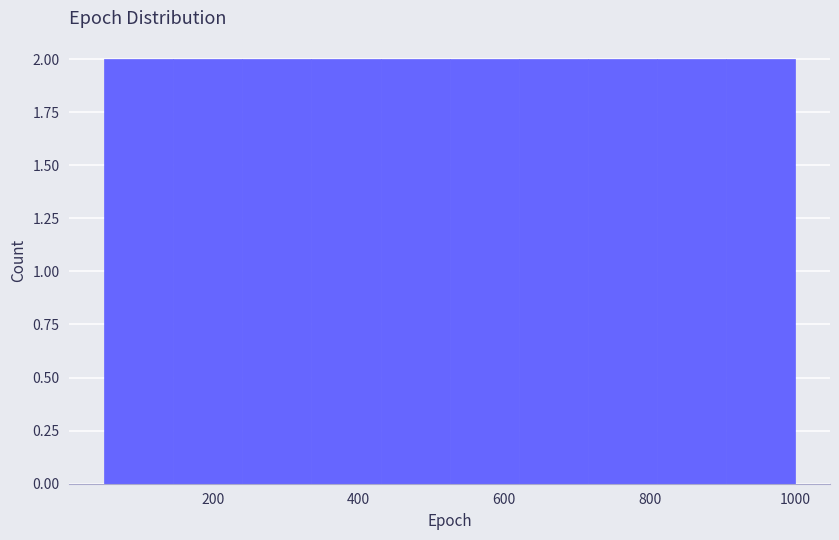

Reading left to right, transcribe this chart: for each bar, give the range it covers on the x-axis and its height. Neither the bar edges nor the heights are printed on the chart, so give them approximately, as read against the axes.

50 to 145: 2
145 to 240: 2
240 to 335: 2
335 to 430: 2
430 to 525: 2
525 to 620: 2
620 to 715: 2
715 to 810: 2
810 to 905: 2
905 to 1000: 2